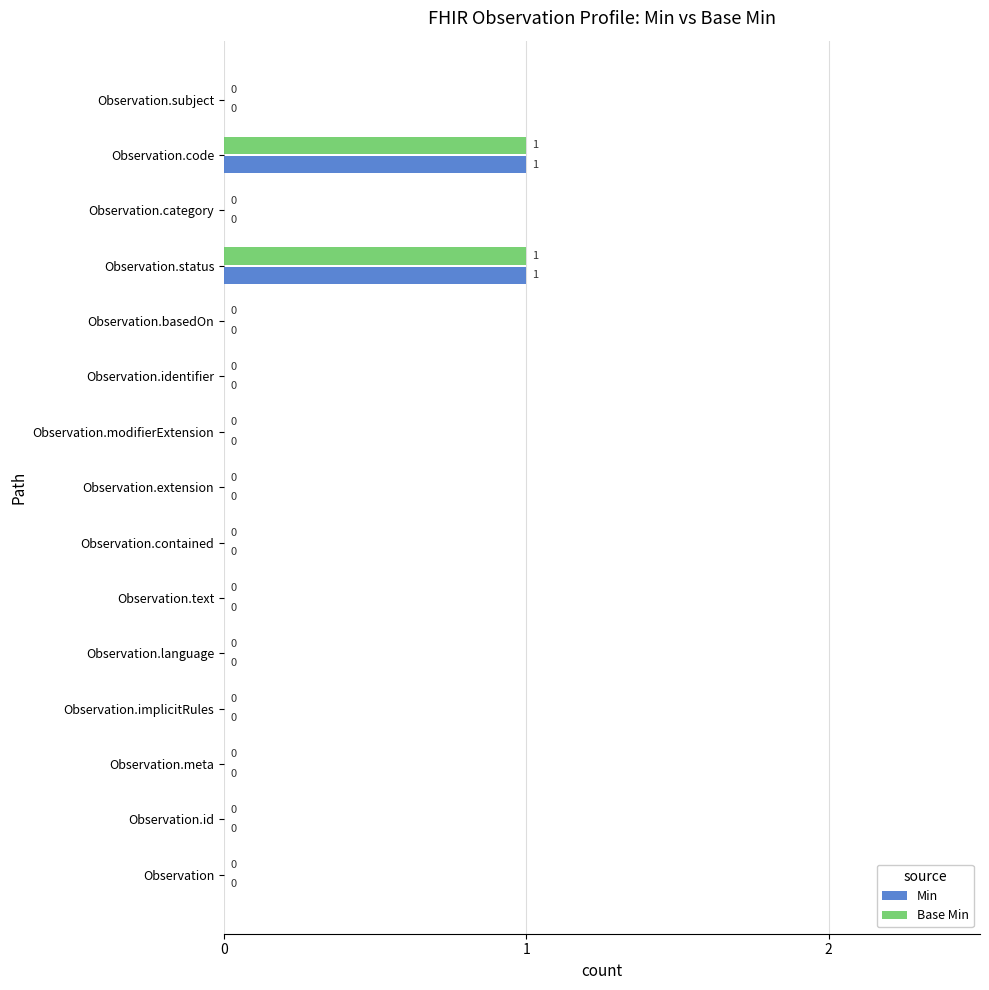

True or false: Min has a value of 1 at Observation.identifier.

False